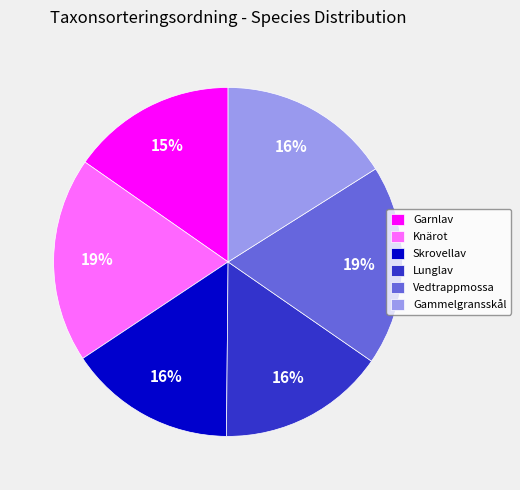

Is there a majority slice in this chart?

No